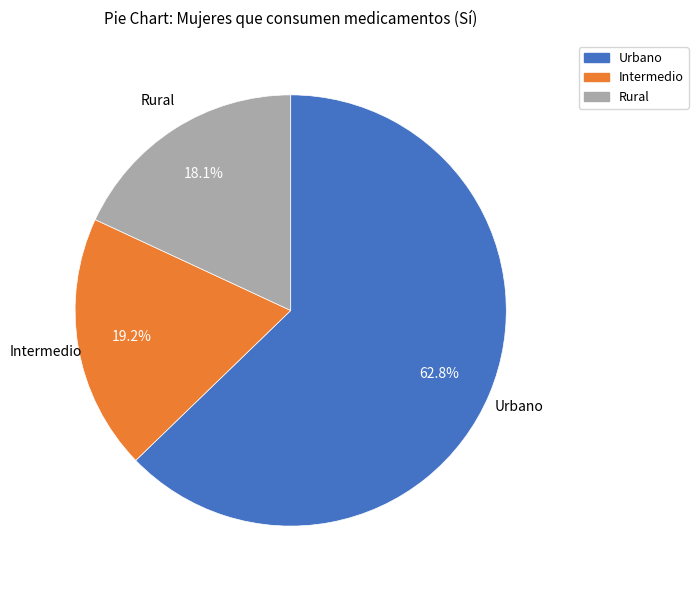

To the nearest percent, what is the difference between the Urbano and Rural slice percentages?

45%